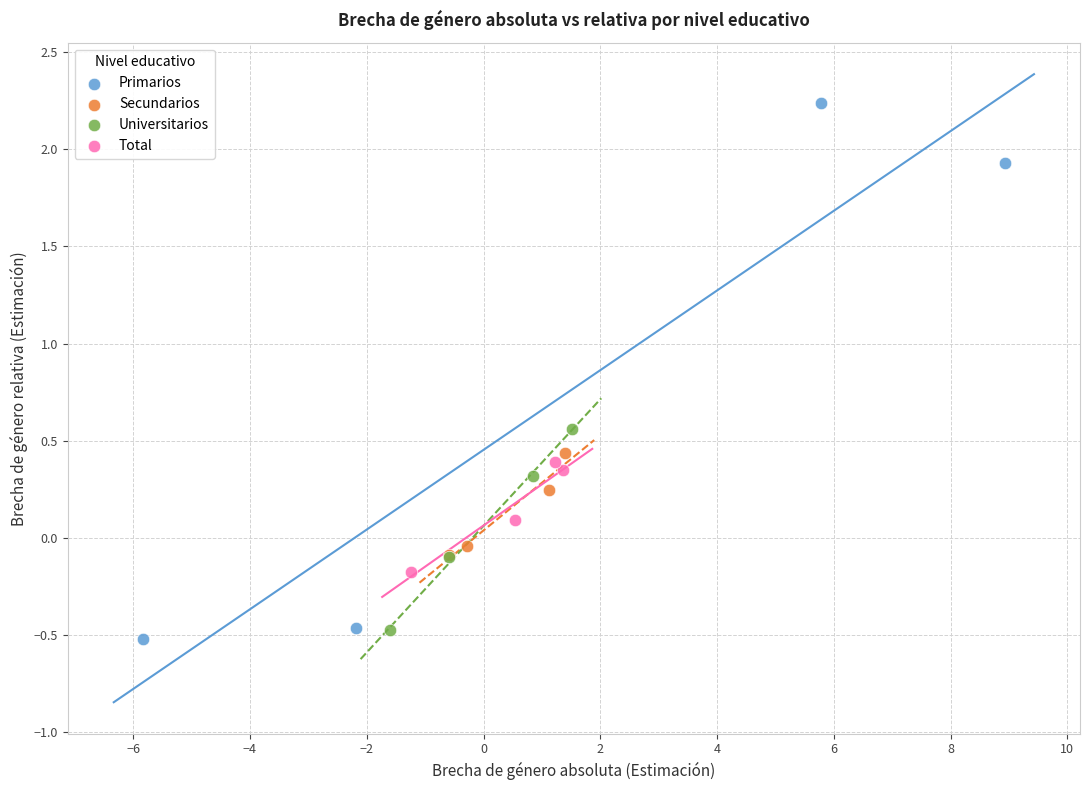

Which series reaches the maximum Y coordinate?

Primarios